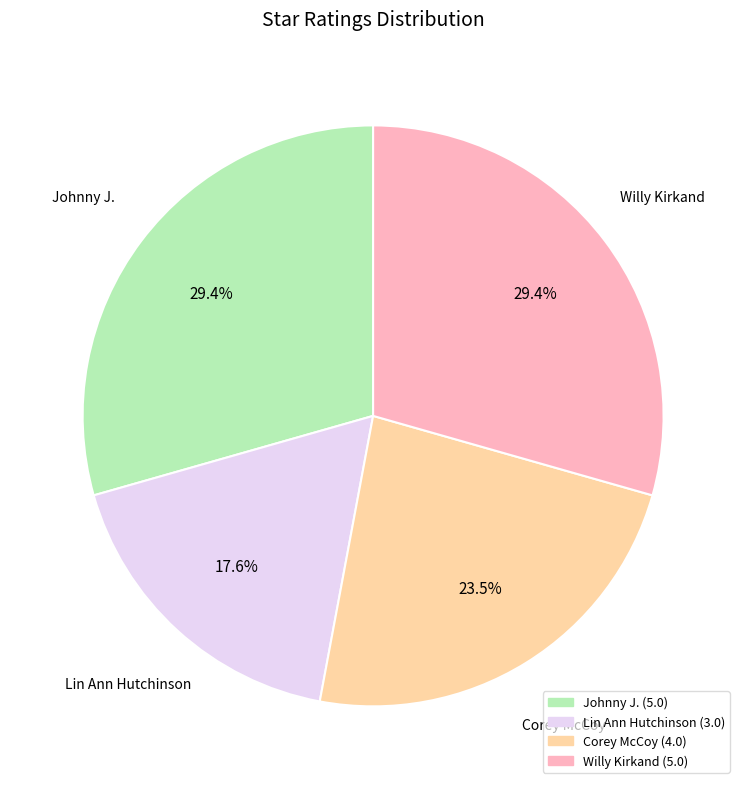

Count the number of slices in the pie.

4